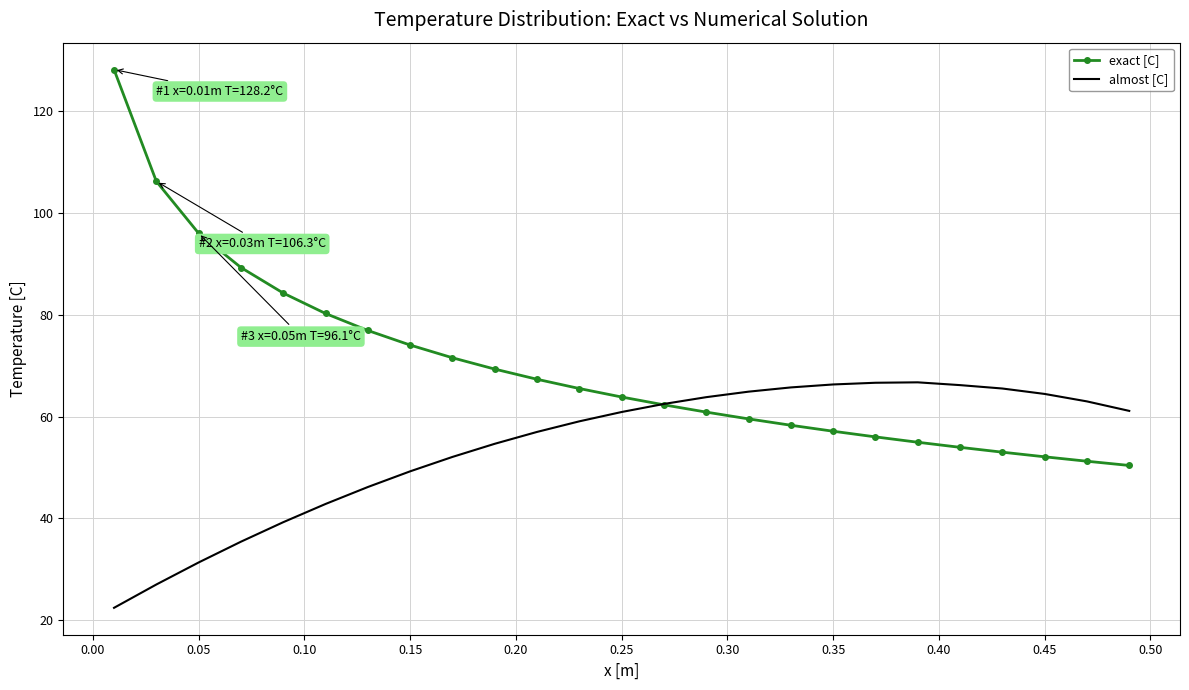

Which series has the largest range (max minus min)?

exact [C]